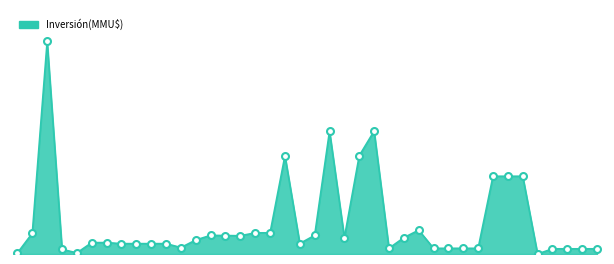

Is this an area chart (filled region under the line)?

Yes